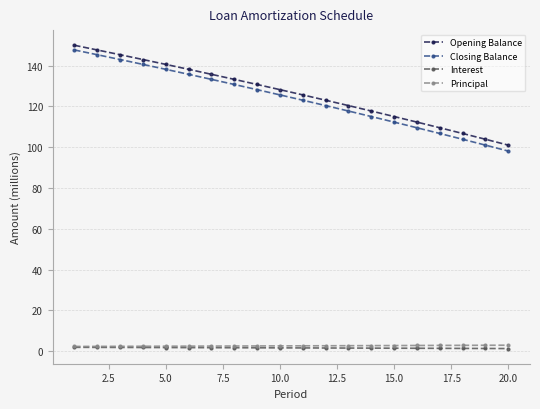

True or false: Principal and Closing Balance cross at least once.

False